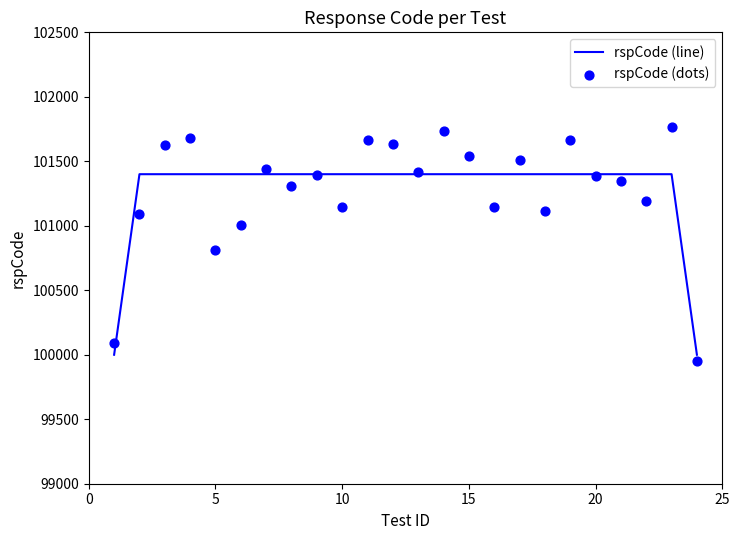

At how many categories does at least one series exceed 100896?

22